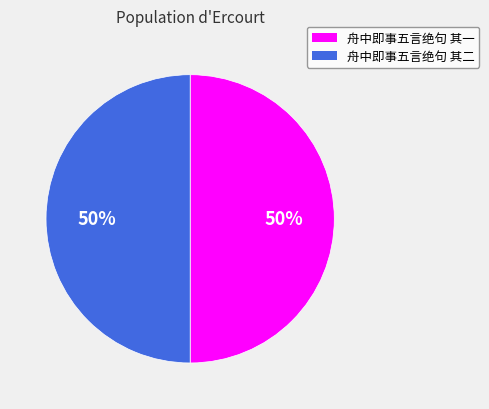

Combined, do 舟中即事五言绝句 其二 and 舟中即事五言绝句 其一 account for over 50%?

Yes